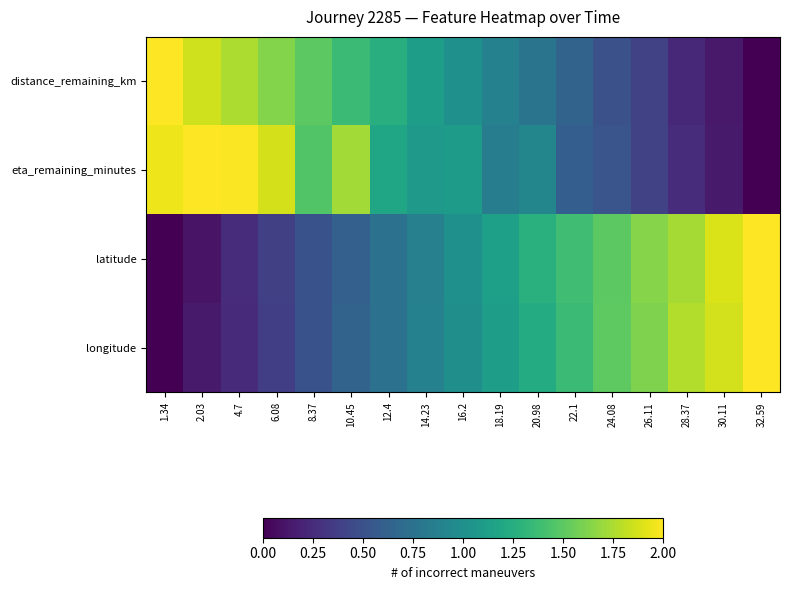

What is the spread (max minus min) of values at 20.98?

0.5